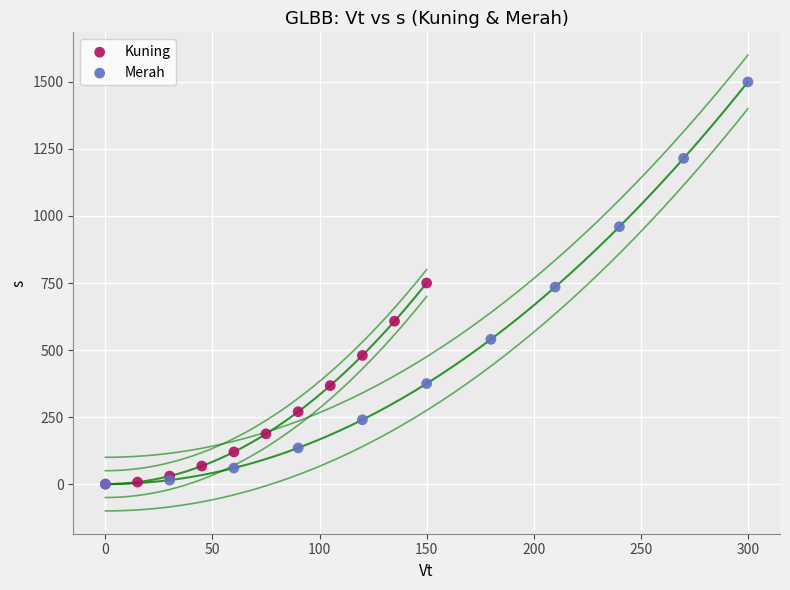

What are all the series names shown in the legend?

Kuning, Merah